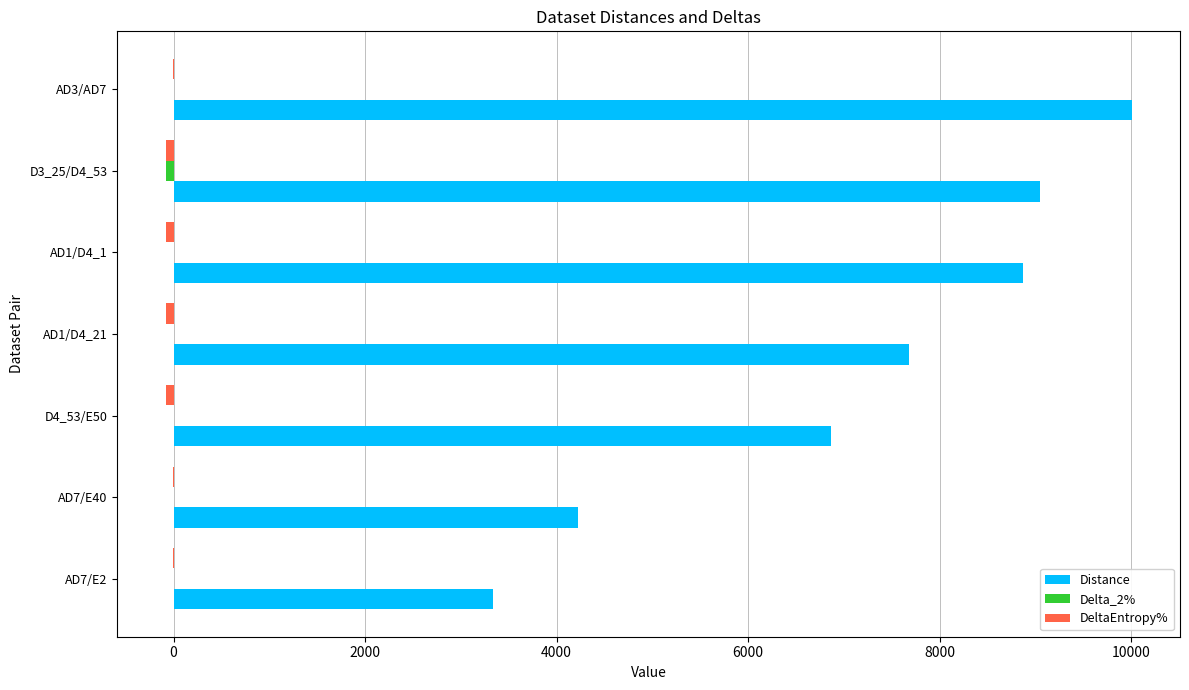

The value of Distance at AD1/D4_21 is 7683.4. True or false?

True